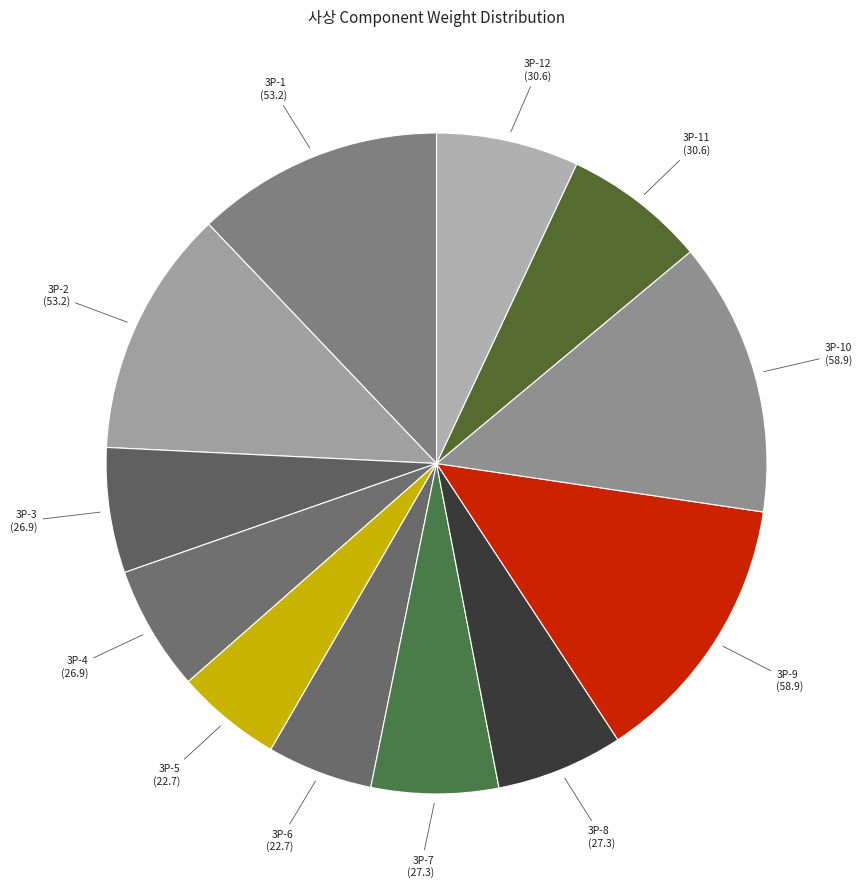

Which slice is the largest?

3P-9